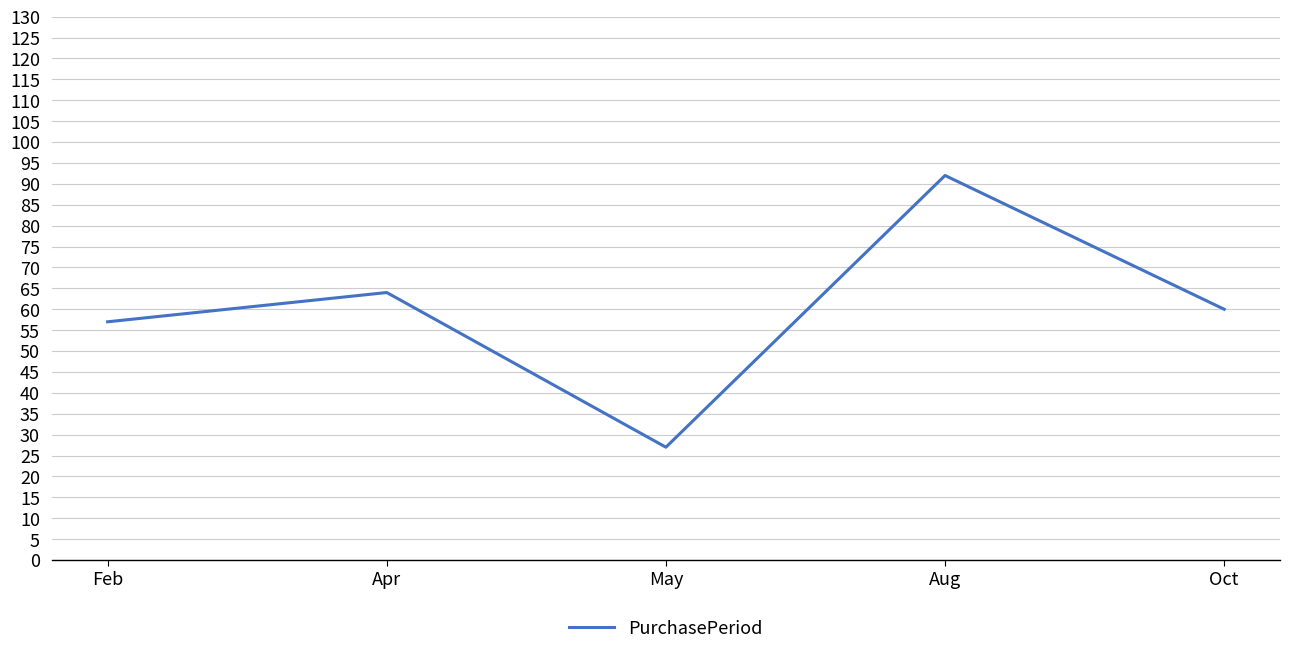

What is the difference between the second highest and minimum values?

37